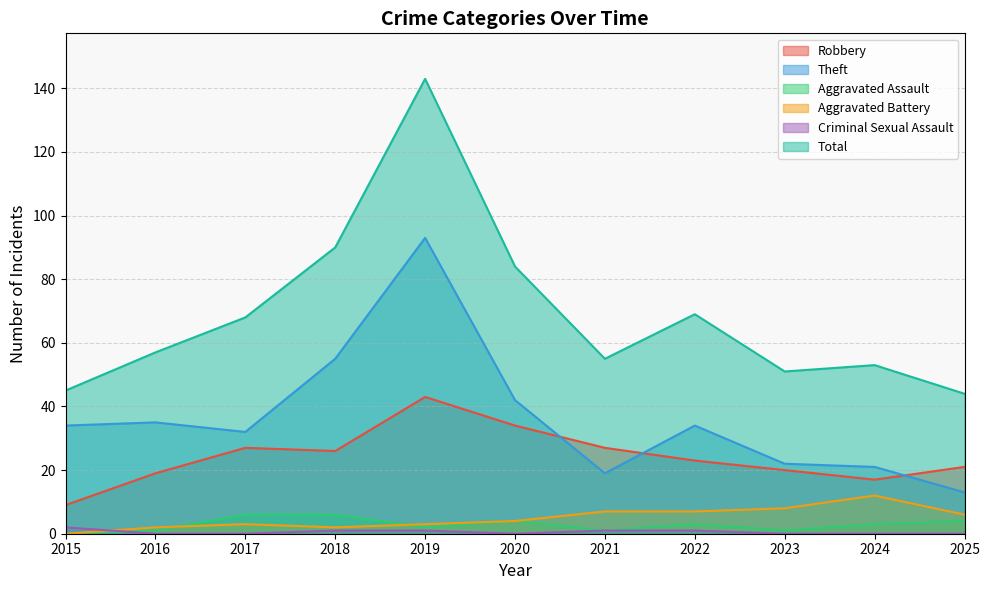

List the series in order of their peak value, highest first.

Total, Theft, Robbery, Aggravated Battery, Aggravated Assault, Criminal Sexual Assault